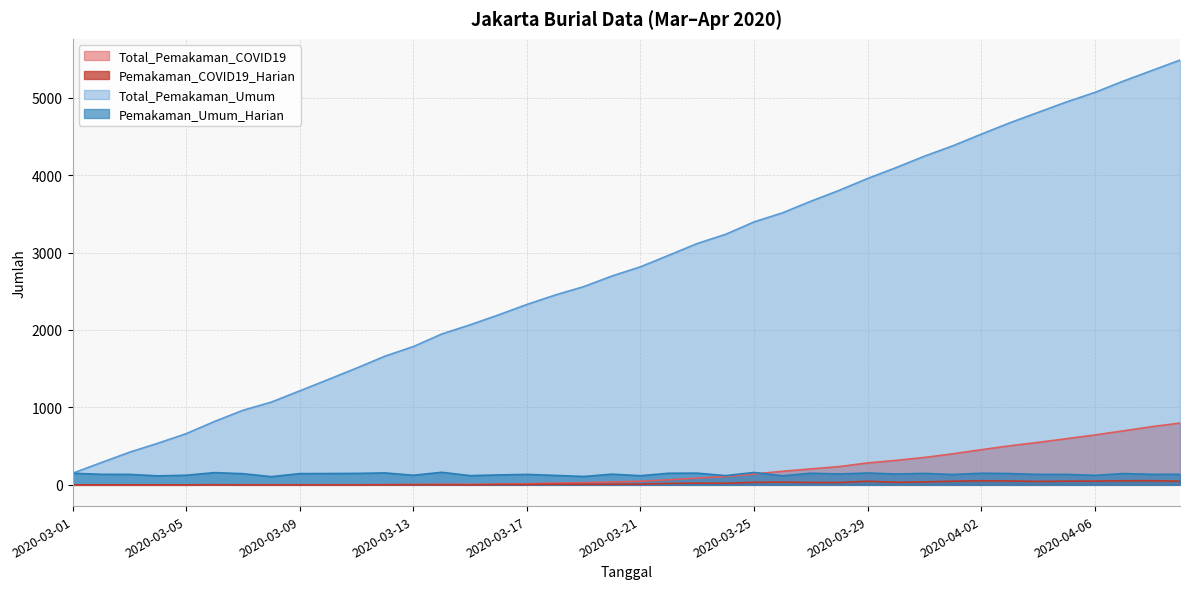

What is the sum of all Total_Pemakaman_COVID19 values?

7545